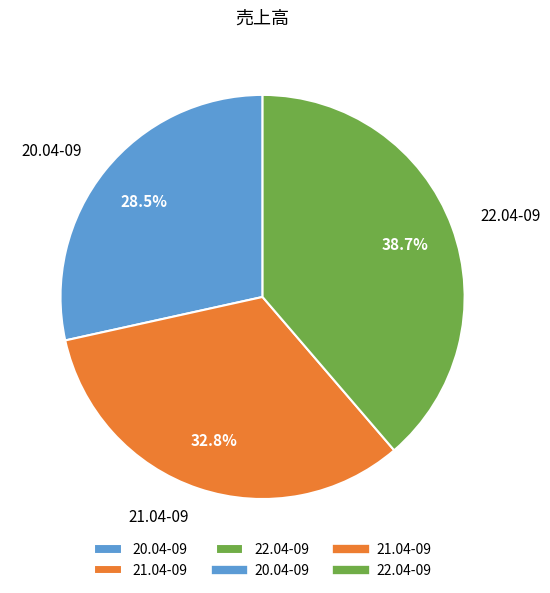

What portion of the pie excludes 21.04-09?

67.2%